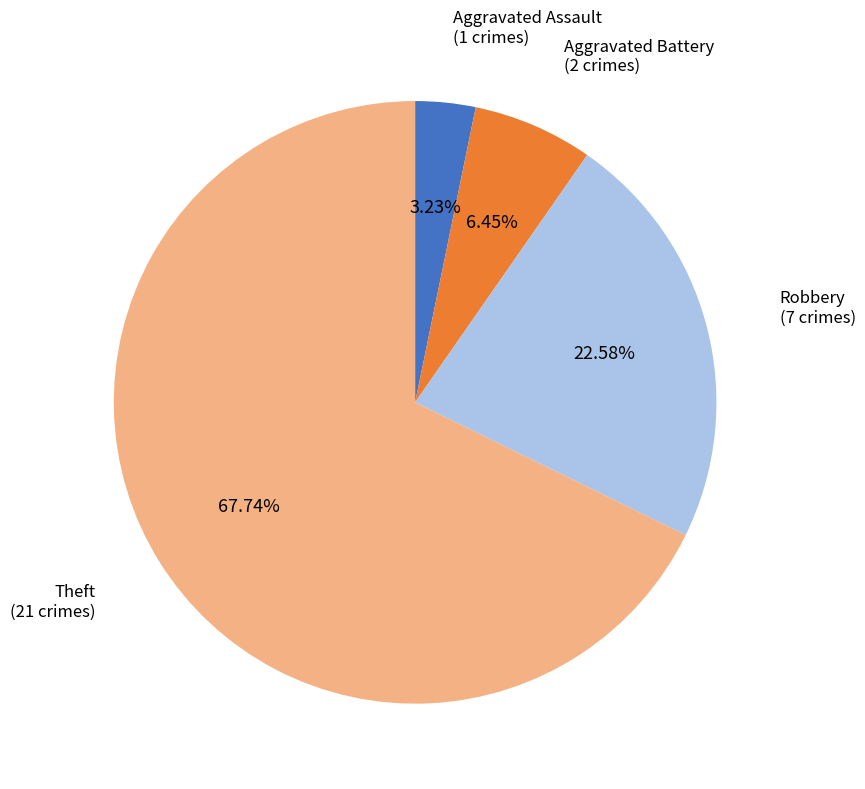

Count the number of slices in the pie.

4